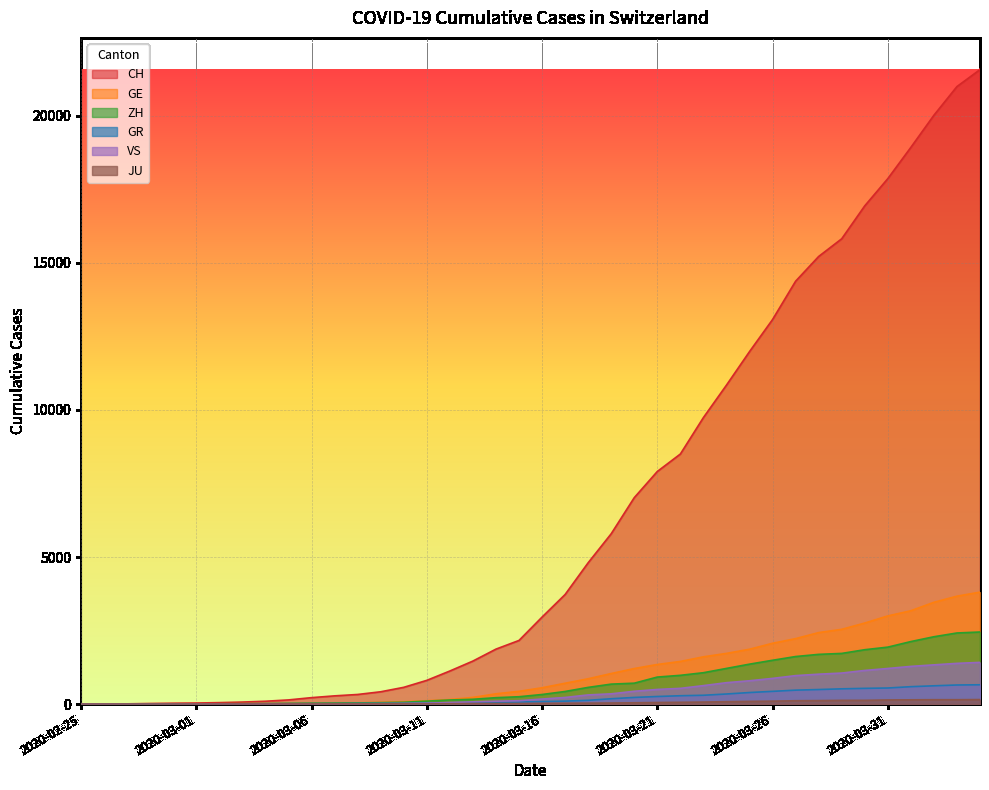

What position from the left is 2020-04-04?

40